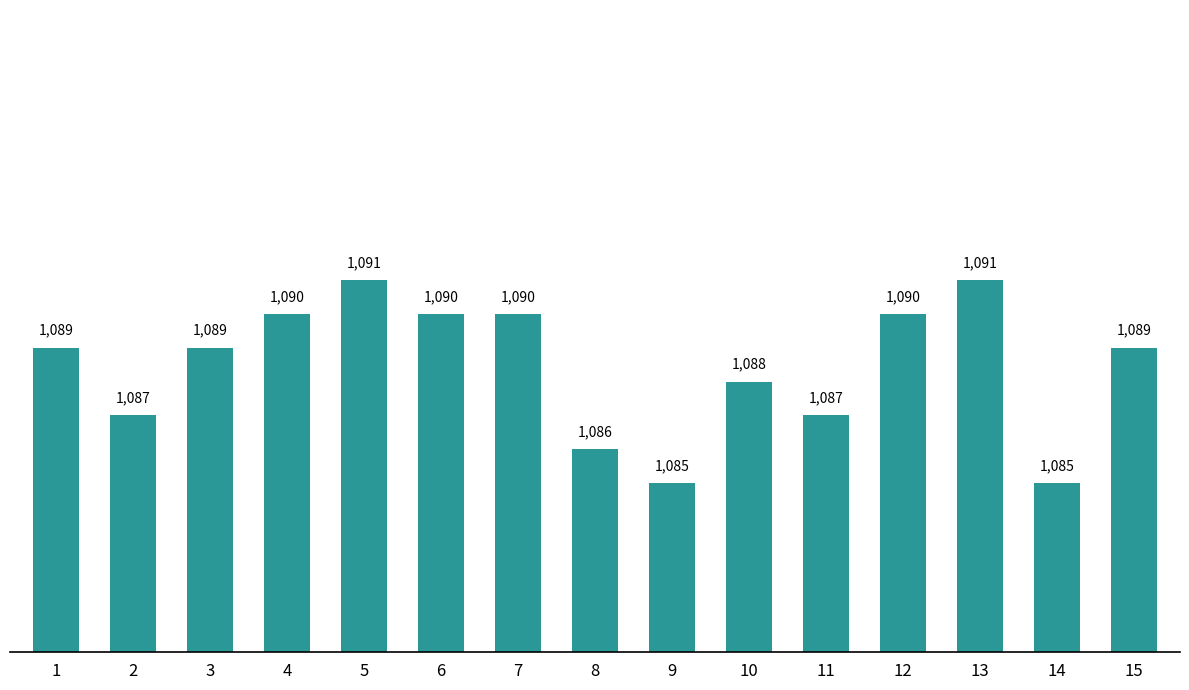

Reading left to right, list all the values displayed in this chart.

1089	1087	1089	1090	1091	1090	1090	1086	1085	1088	1087	1090	1091	1085	1089